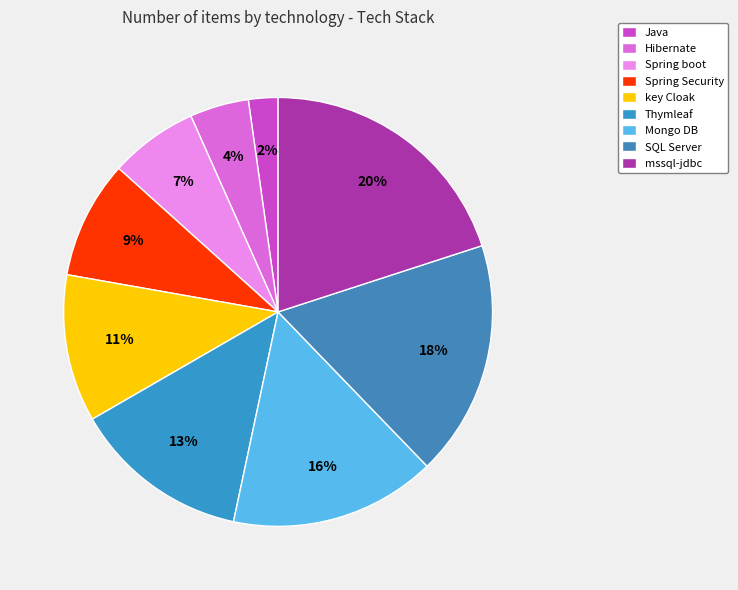

Between key Cloak and Hibernate, which is larger?

key Cloak